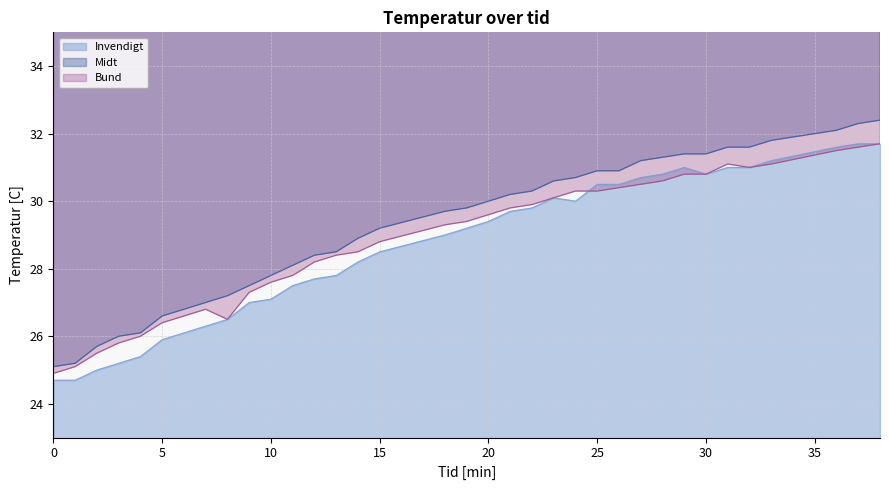

Is the value of Invendigt at 37 greater than the value of Midt at 20?

Yes